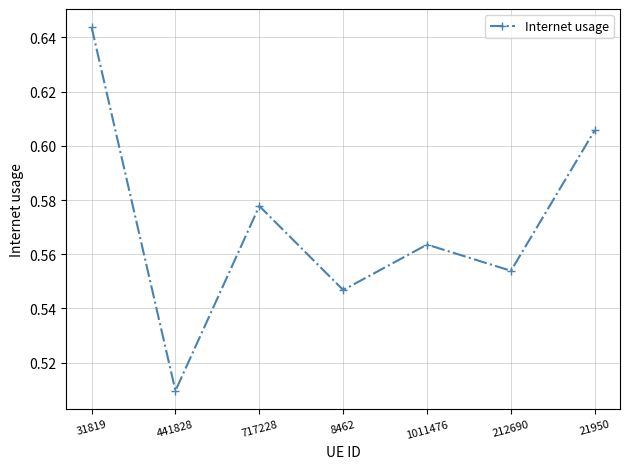

Which category has the lowest value across all series?

441828